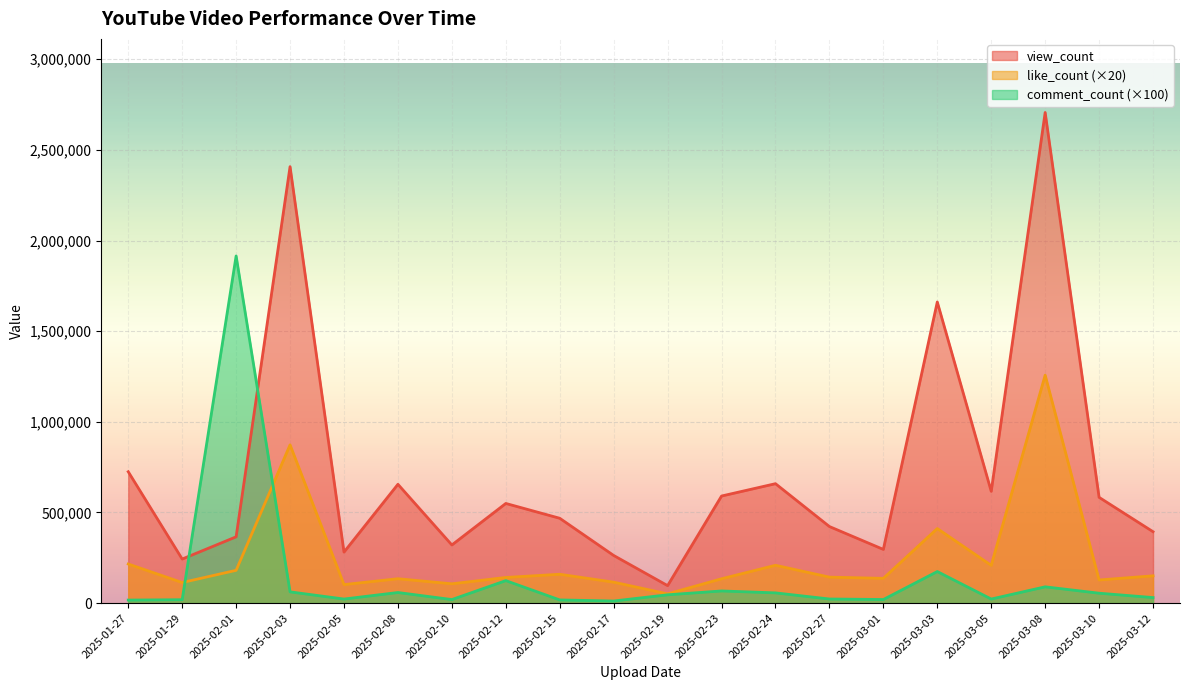

True or false: like_count has a value of 284879 at 2025-01-27.

False